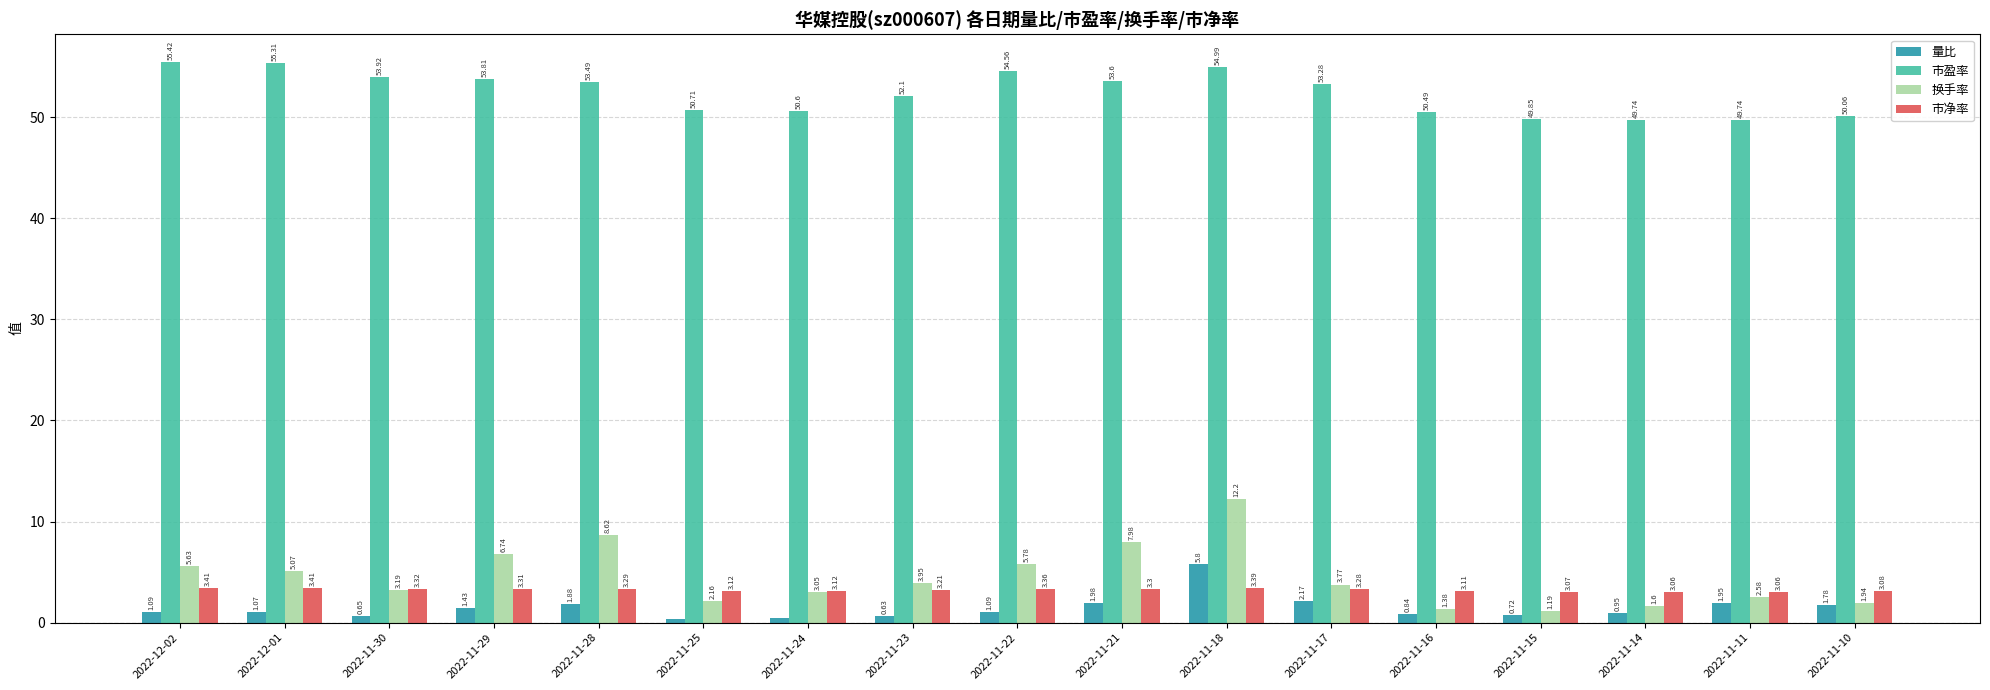

What is the difference between the highest and lowest values at 2022-12-01?

54.2